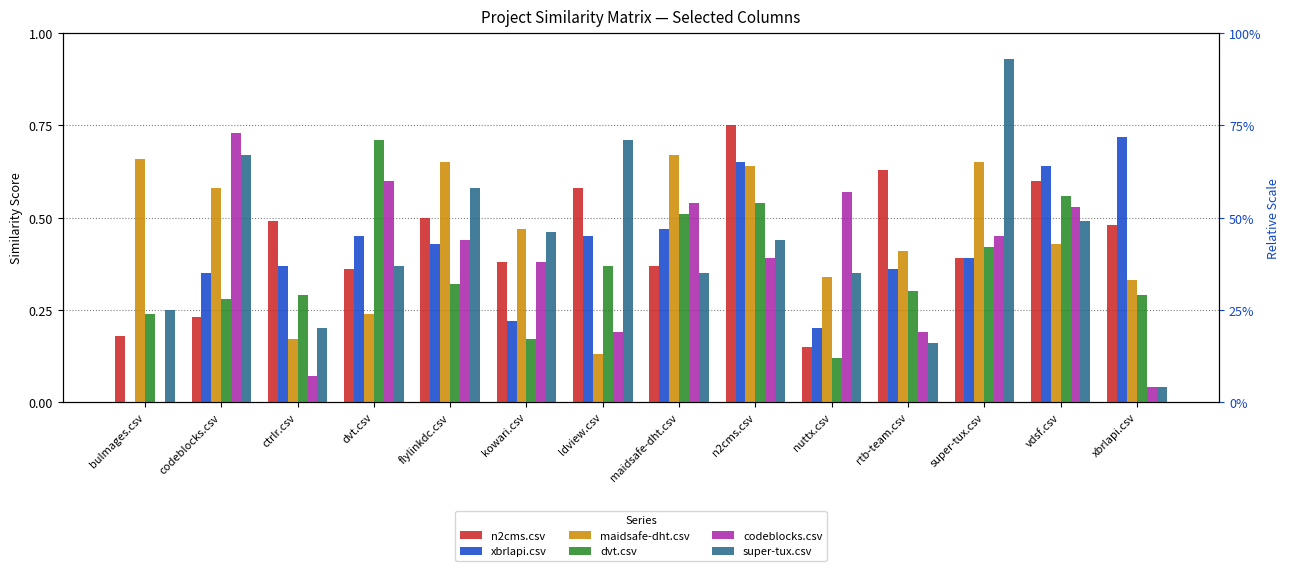

Reading left to right, what are all the values shown in this chart?

n2cms.csv: bulmages.csv=0.2	codeblocks.csv=0.2	ctrlr.csv=0.5	dvt.csv=0.4	flylinkdc.csv=0.5	kowari.csv=0.4	ldview.csv=0.6	maidsafe-dht.csv=0.4	n2cms.csv=0.8	nuttx.csv=0.1	rtb-team.csv=0.6	super-tux.csv=0.4	vdsf.csv=0.6	xbrlapi.csv=0.5
xbrlapi.csv: bulmages.csv=0.0	codeblocks.csv=0.3	ctrlr.csv=0.4	dvt.csv=0.5	flylinkdc.csv=0.4	kowari.csv=0.2	ldview.csv=0.5	maidsafe-dht.csv=0.5	n2cms.csv=0.7	nuttx.csv=0.2	rtb-team.csv=0.4	super-tux.csv=0.4	vdsf.csv=0.6	xbrlapi.csv=0.7
maidsafe-dht.csv: bulmages.csv=0.7	codeblocks.csv=0.6	ctrlr.csv=0.2	dvt.csv=0.2	flylinkdc.csv=0.7	kowari.csv=0.5	ldview.csv=0.1	maidsafe-dht.csv=0.7	n2cms.csv=0.6	nuttx.csv=0.3	rtb-team.csv=0.4	super-tux.csv=0.7	vdsf.csv=0.4	xbrlapi.csv=0.3
dvt.csv: bulmages.csv=0.2	codeblocks.csv=0.3	ctrlr.csv=0.3	dvt.csv=0.7	flylinkdc.csv=0.3	kowari.csv=0.2	ldview.csv=0.4	maidsafe-dht.csv=0.5	n2cms.csv=0.5	nuttx.csv=0.1	rtb-team.csv=0.3	super-tux.csv=0.4	vdsf.csv=0.6	xbrlapi.csv=0.3
codeblocks.csv: bulmages.csv=0.0	codeblocks.csv=0.7	ctrlr.csv=0.1	dvt.csv=0.6	flylinkdc.csv=0.4	kowari.csv=0.4	ldview.csv=0.2	maidsafe-dht.csv=0.5	n2cms.csv=0.4	nuttx.csv=0.6	rtb-team.csv=0.2	super-tux.csv=0.5	vdsf.csv=0.5	xbrlapi.csv=0.0
super-tux.csv: bulmages.csv=0.2	codeblocks.csv=0.7	ctrlr.csv=0.2	dvt.csv=0.4	flylinkdc.csv=0.6	kowari.csv=0.5	ldview.csv=0.7	maidsafe-dht.csv=0.3	n2cms.csv=0.4	nuttx.csv=0.3	rtb-team.csv=0.2	super-tux.csv=0.9	vdsf.csv=0.5	xbrlapi.csv=0.0